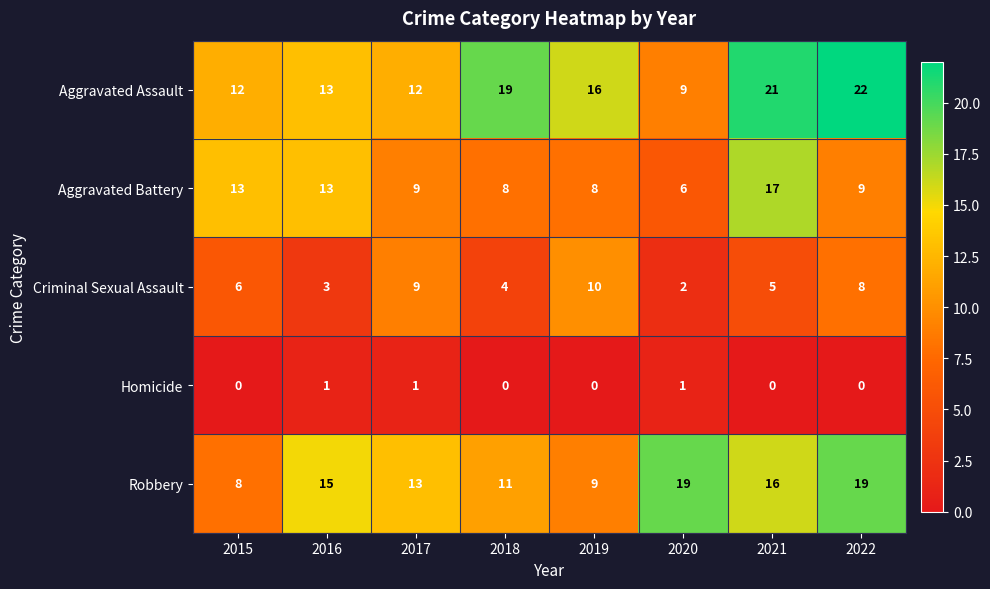

How many data points does each series have?

8